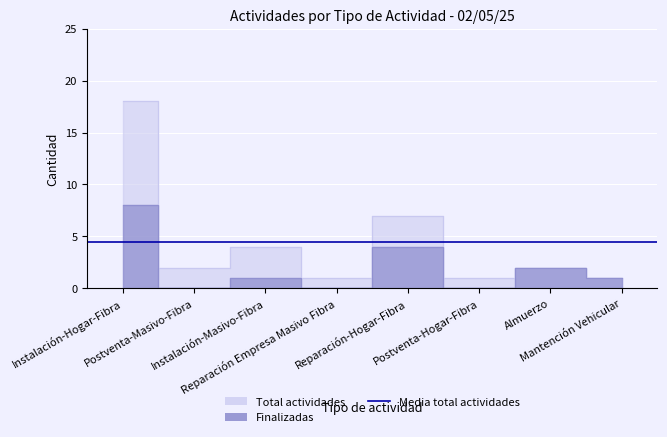

Is it true that Total actividades equals 4 at Instalación-Masivo-Fibra?

True